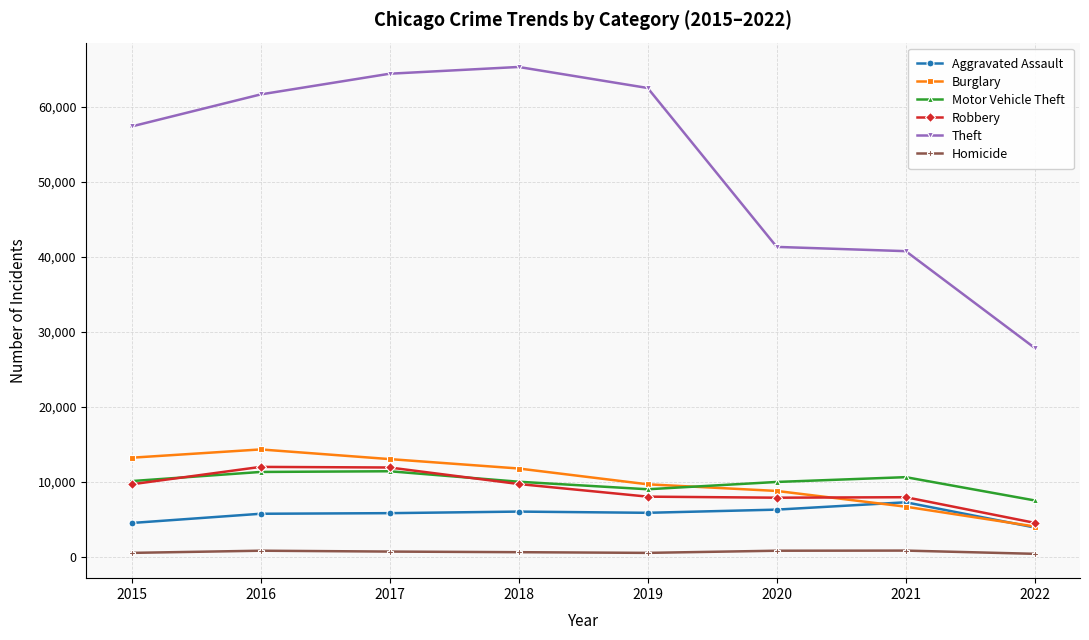

True or false: Robbery and Burglary intersect in this chart.

True